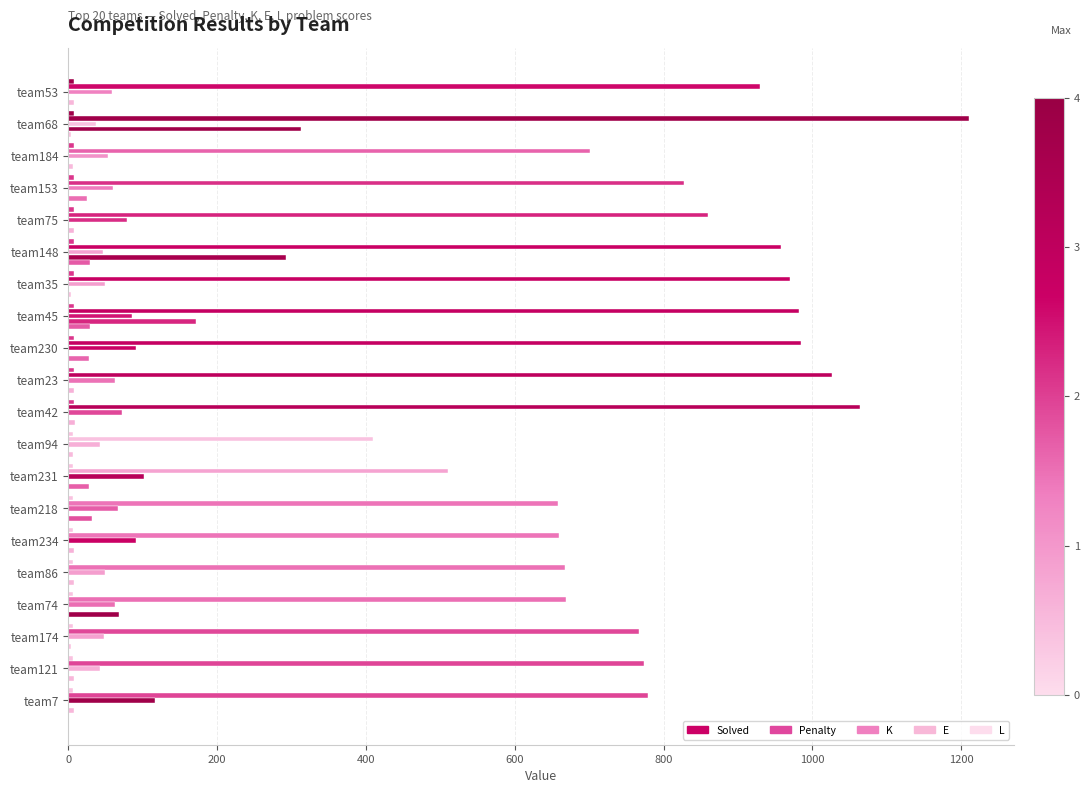

What is the minimum value for L?

4